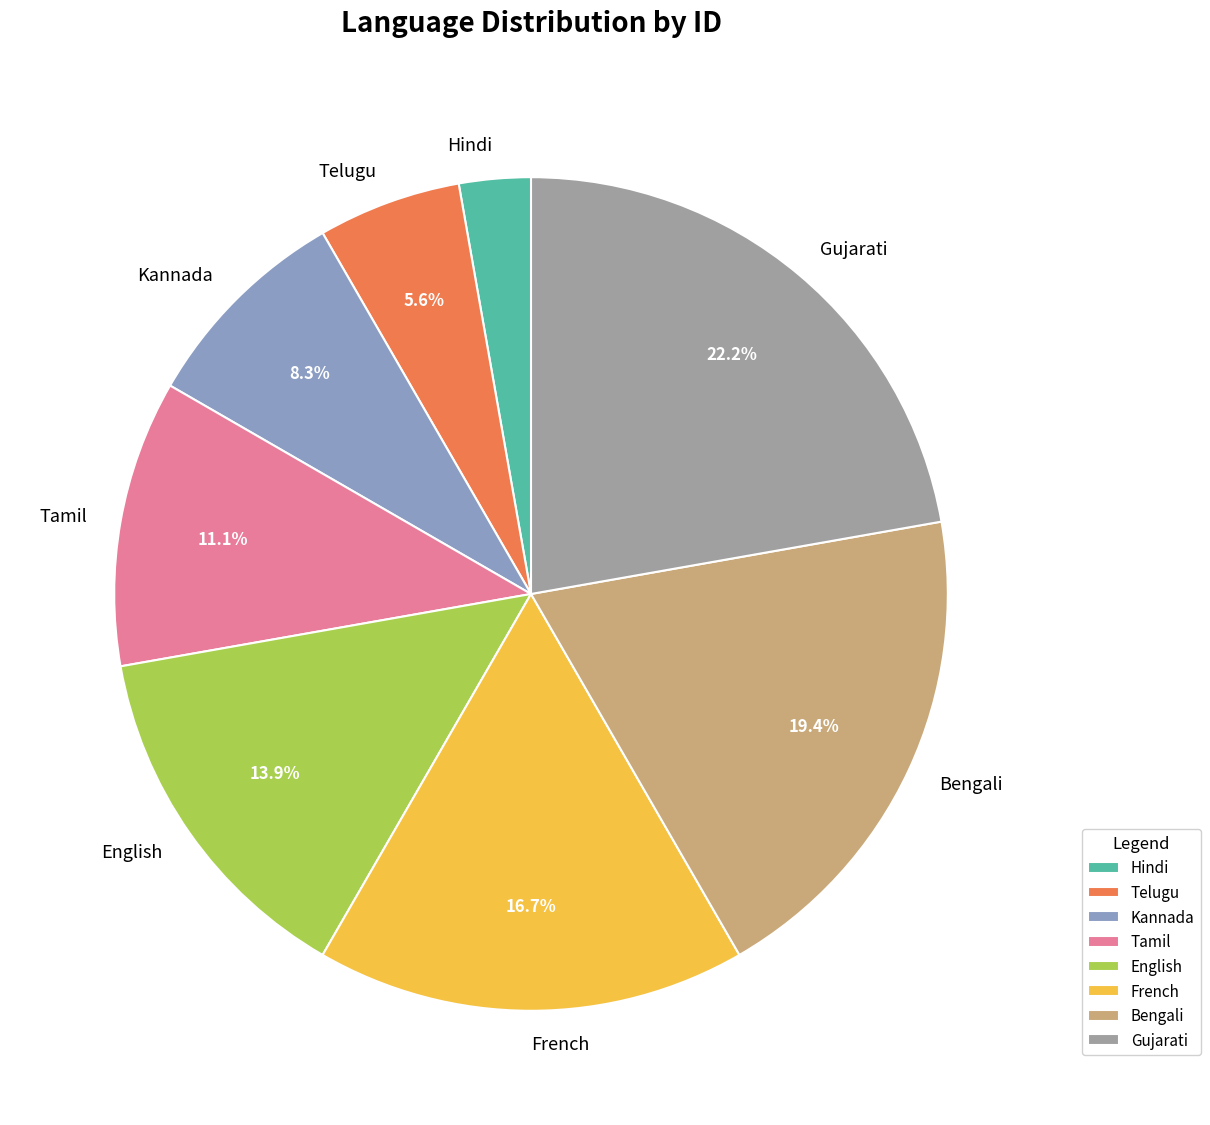

Which category has the biggest portion of the pie?

Gujarati